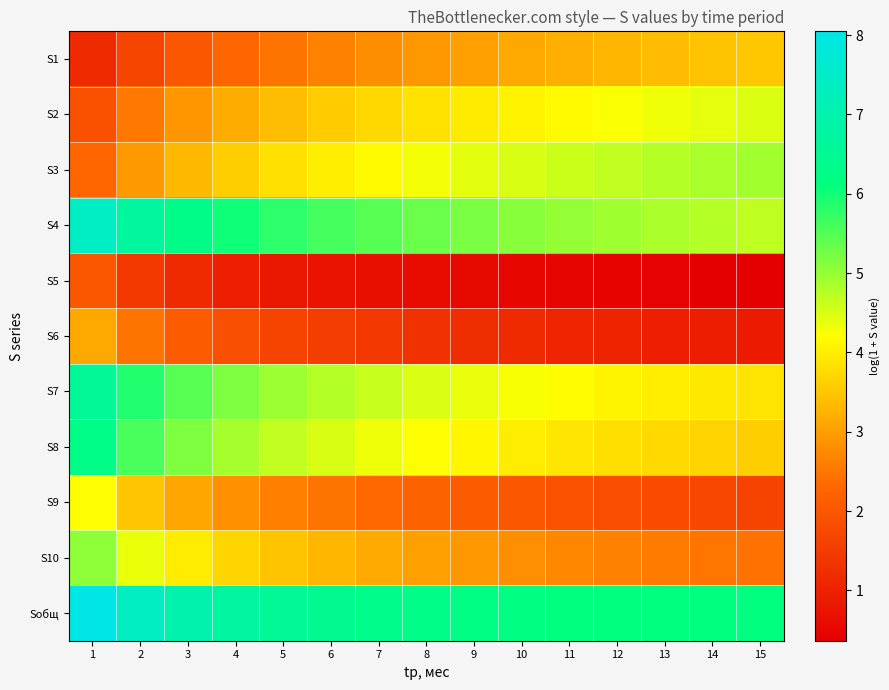

At 2, list the series in order from smallest to largest.

S5, S1, S6, S2, S3, S9, S10, S8, S7, S4, Sобщ